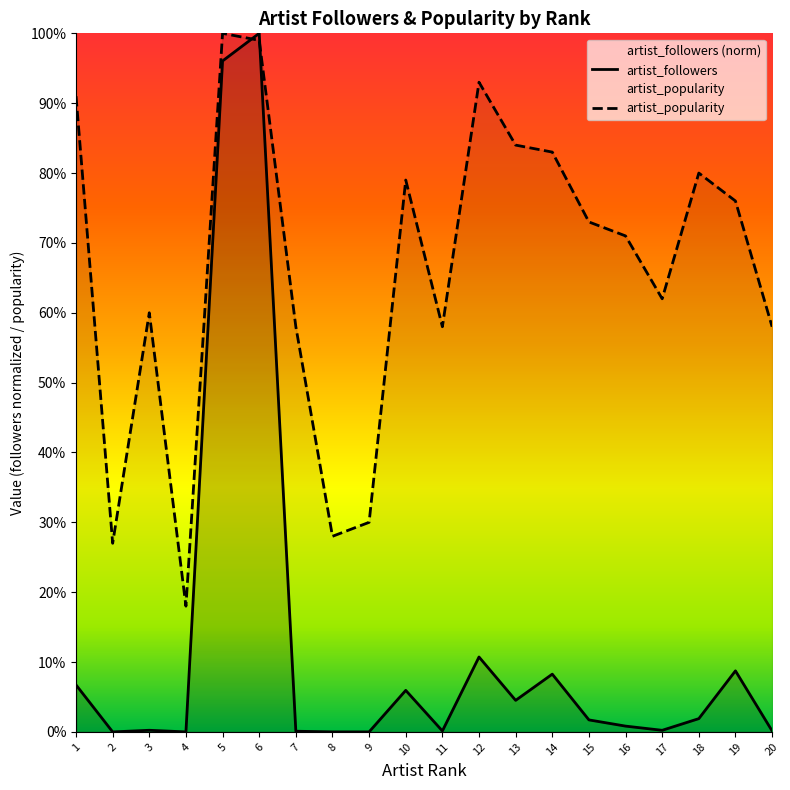

Is the value of artist_followers at 20 greater than the value of artist_popularity at 5?

No